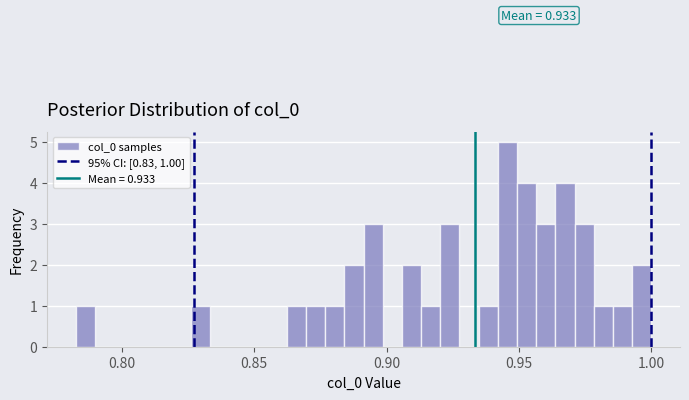

Read against the x-axis, roughly where is the centre of the tallest bar?

0.945